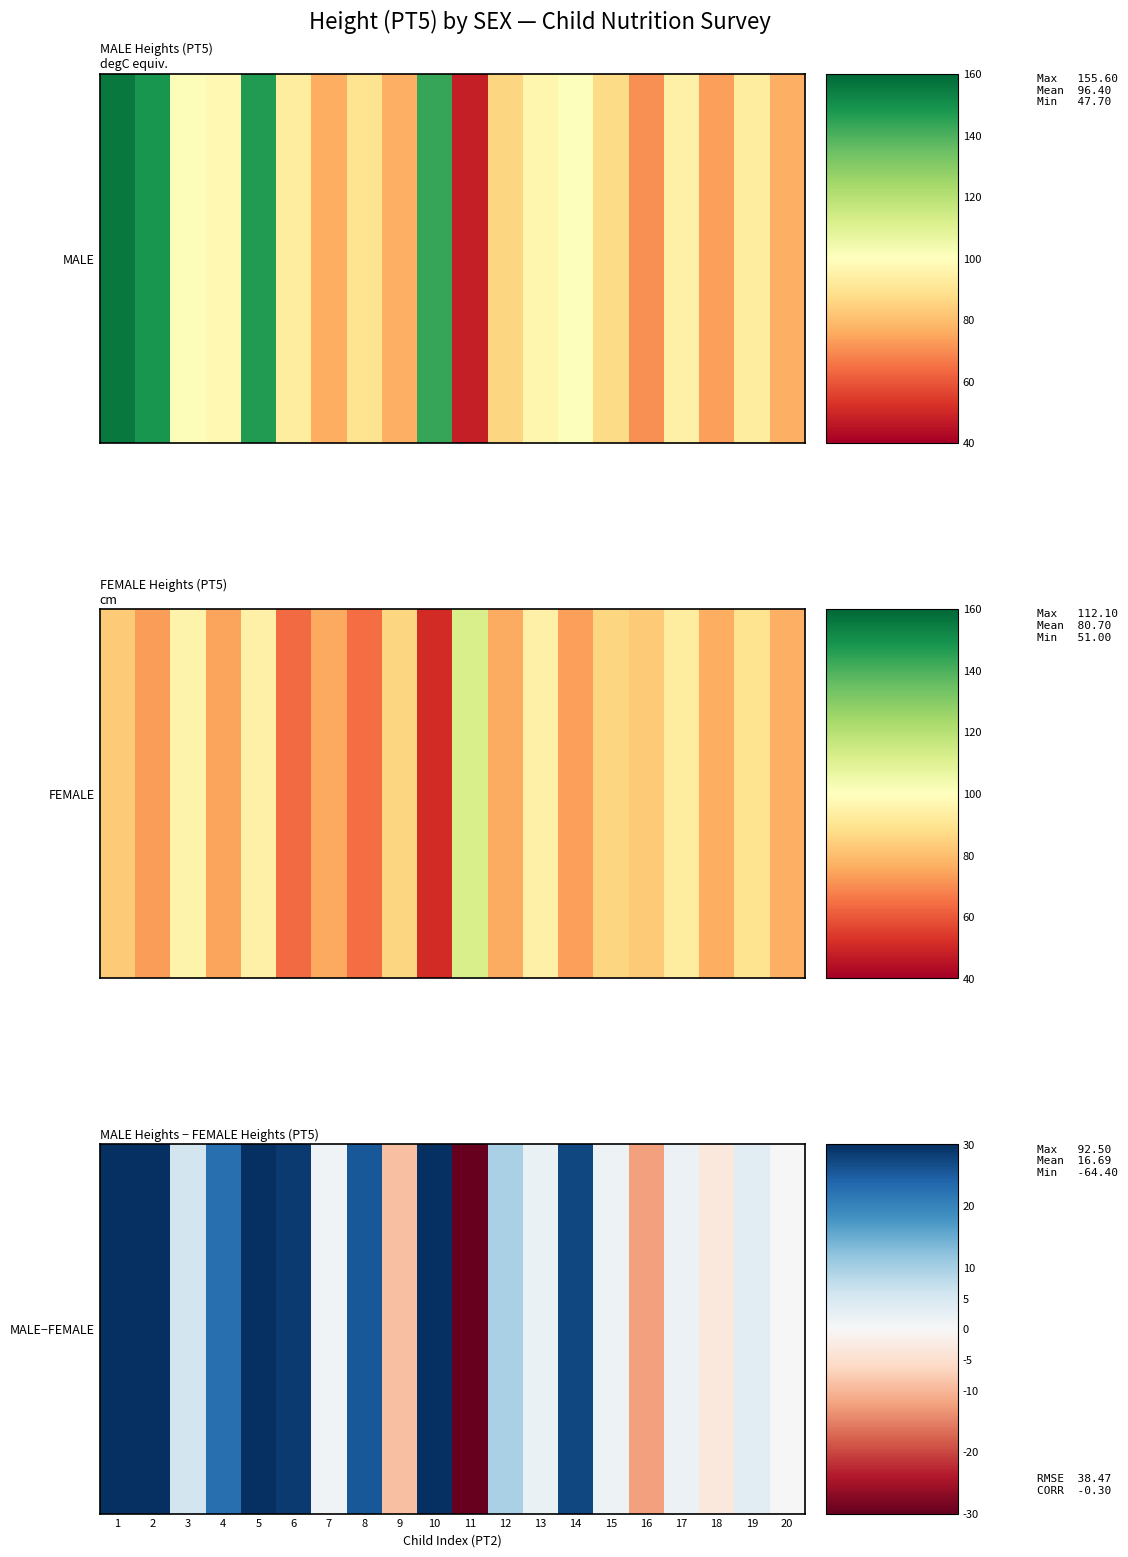

How many categories are shown in the chart?

20